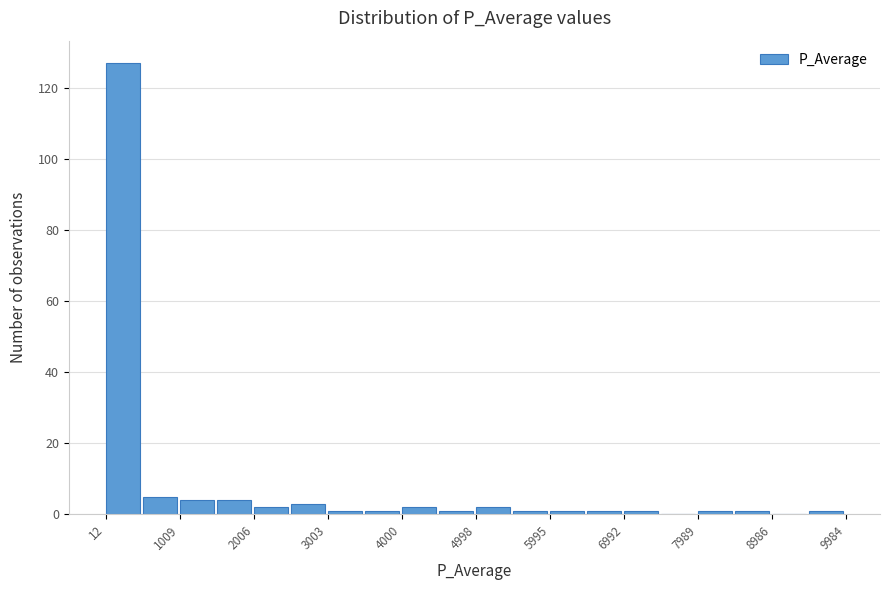

Reading left to right, list every bar in this chart as the range it spans on the x-axis followed by its height. Neither the bar edges nor the heights are printed on the chart, so give them approximately, as read against the axes.

0 to 500: 128
500 to 1000: 6
1000 to 1500: 4
1500 to 2000: 4
2000 to 2500: 2
2500 to 3000: 4
3000 to 3500: under 2
3500 to 4000: under 2
4000 to 4500: 2
4500 to 5000: under 2
5000 to 5500: 2
5500 to 6000: under 2
6000 to 6500: under 2
6500 to 7000: under 2
7000 to 7500: under 2
7500 to 8000: 0
8000 to 8500: under 2
8500 to 9000: under 2
9000 to 9500: 0
9500 to 10000: under 2